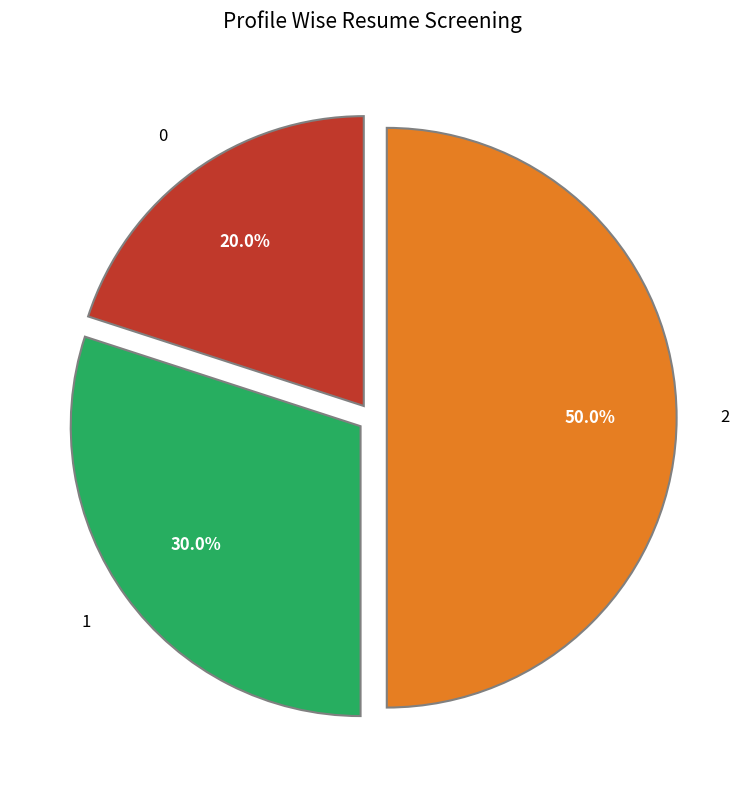

True or false: 2 accounts for 64% of the total.

False